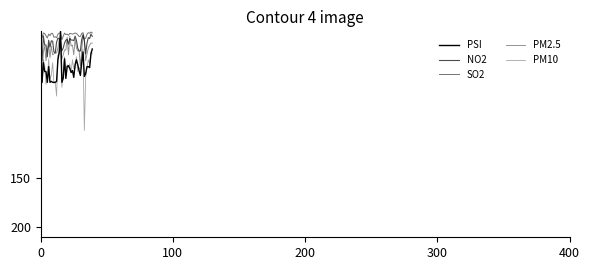

True or false: PSI has more than 0 points higher than both neighbors.

True